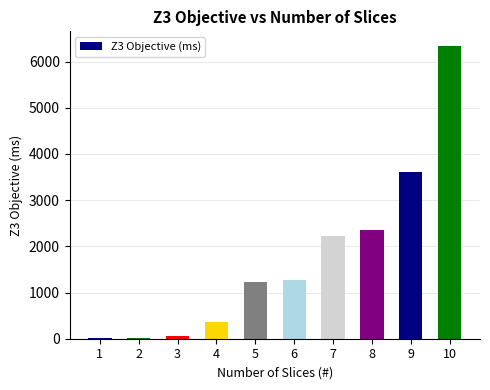

What is the maximum value shown in the chart?

6338.7